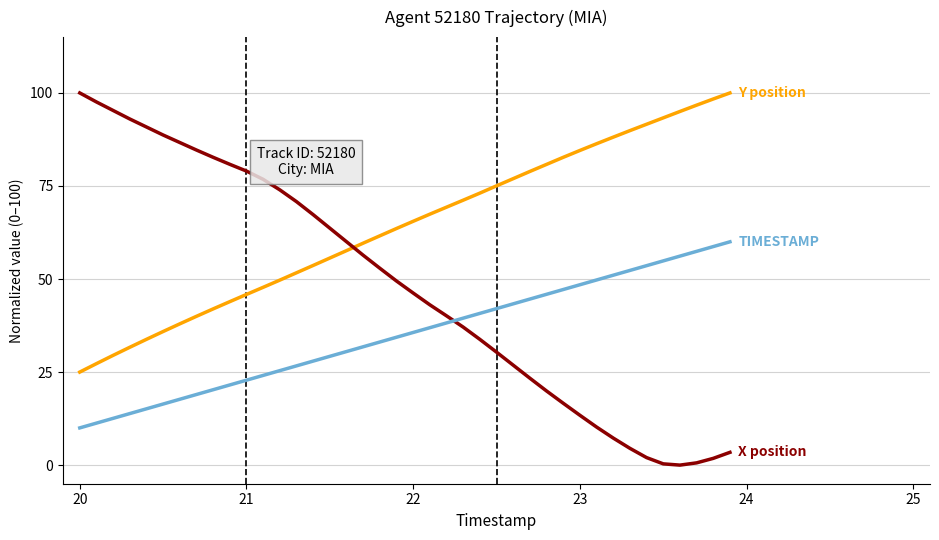

What is the maximum value shown in the chart?

100.0